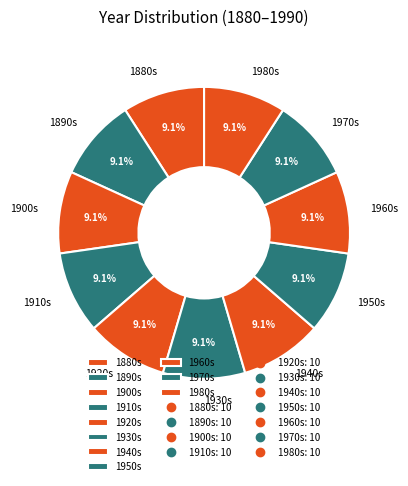

What is the ratio of the value at 1900s to the value at 1930s?

1.0